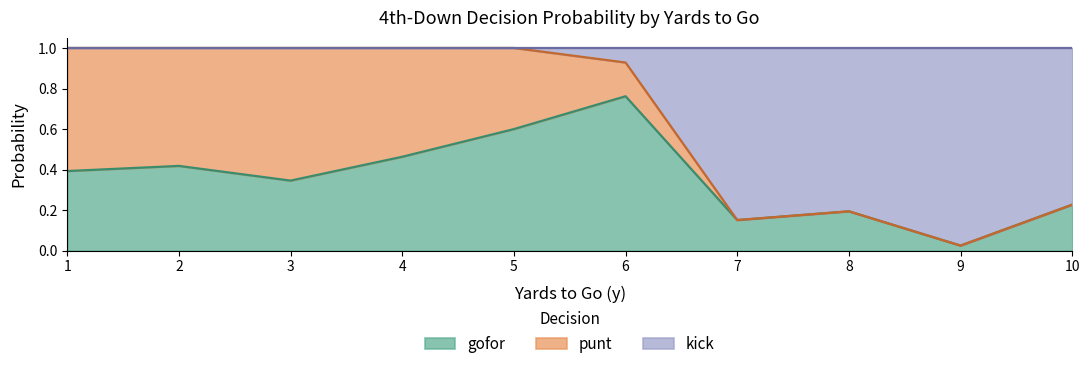

What is the maximum value shown in the chart?

1.0